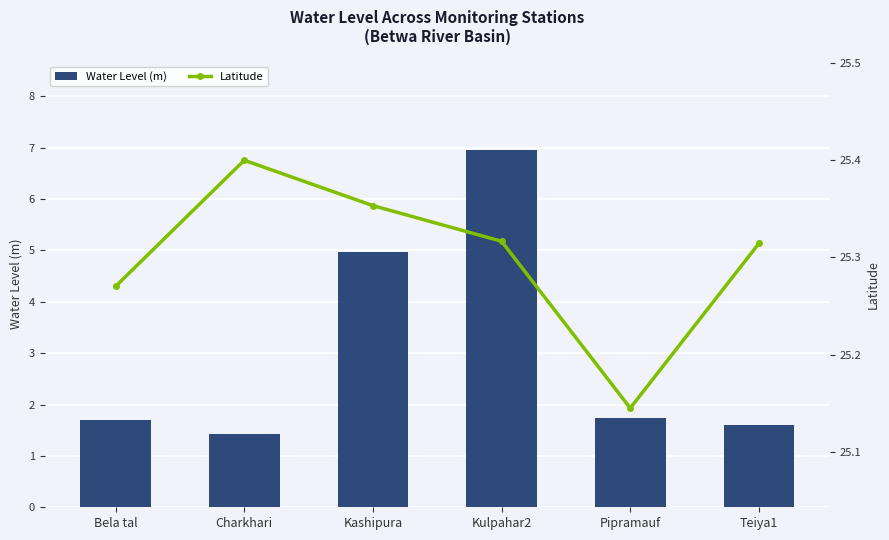

At which label does Water Level (m) reach its minimum?

Charkhari